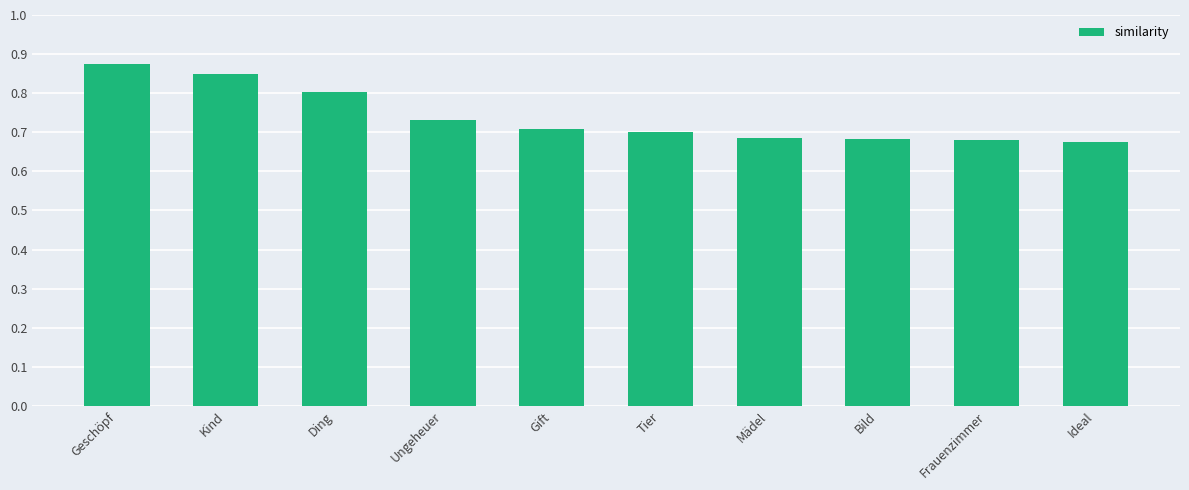

Between Ungeheuer and Gift, which is larger?

Ungeheuer